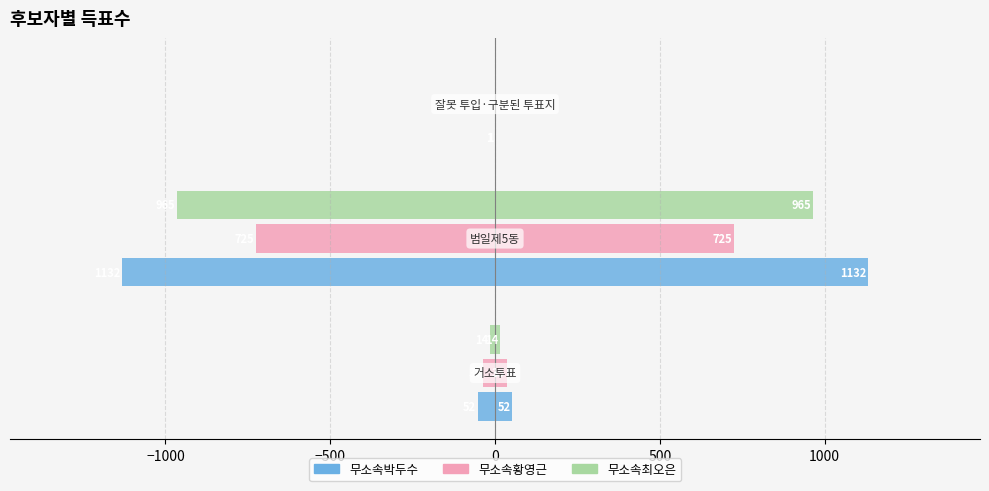

How many bars are there in total?

9